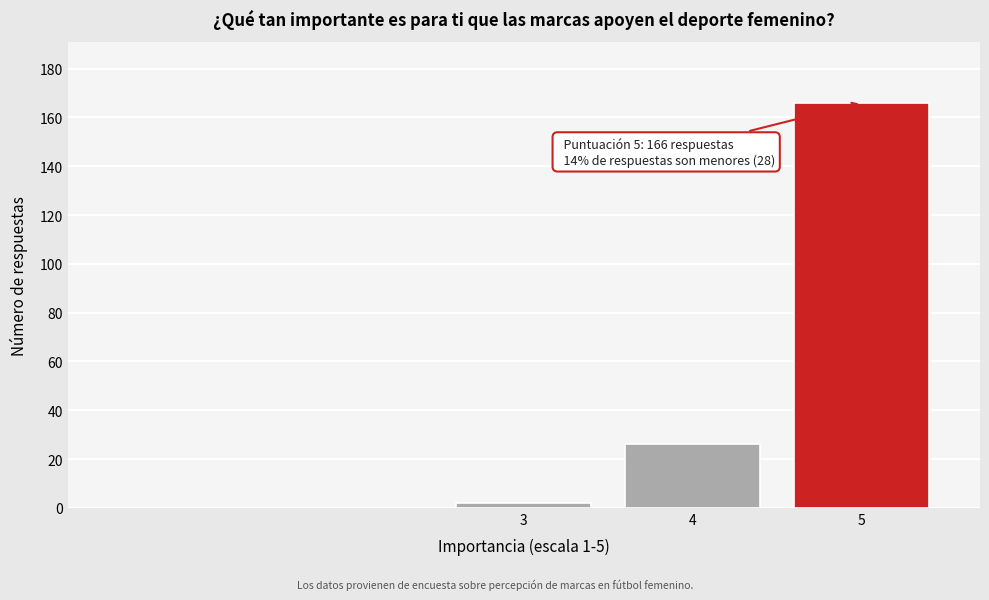

Reading left to right, list all the values displayed in this chart.

3=2	4=26	5=166